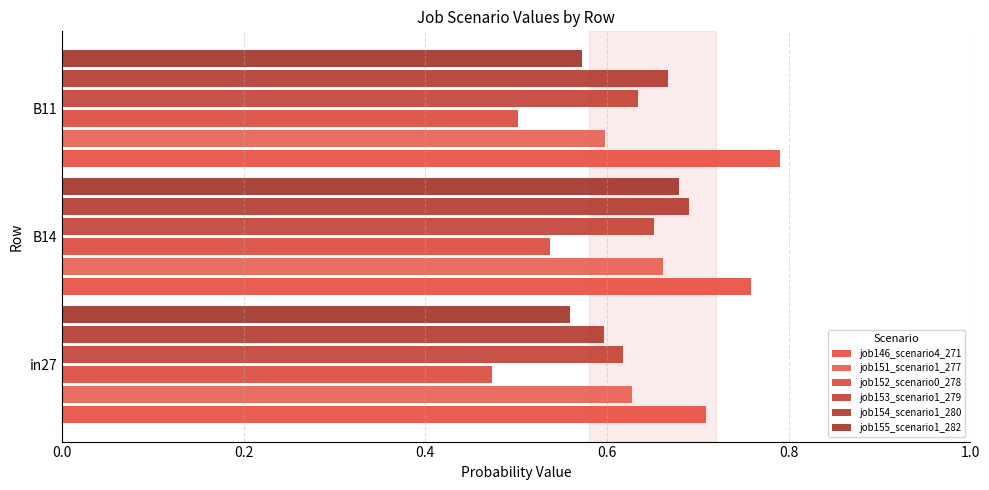

How many series are shown in this chart?

6